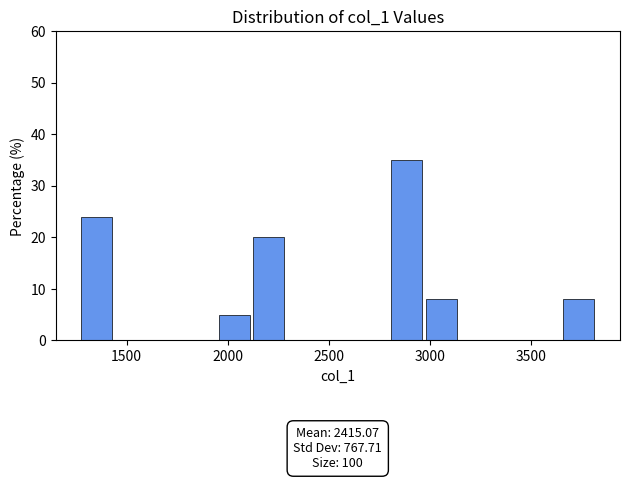

Read against the x-axis, roughly where is the centre of the tallest bar?

2900